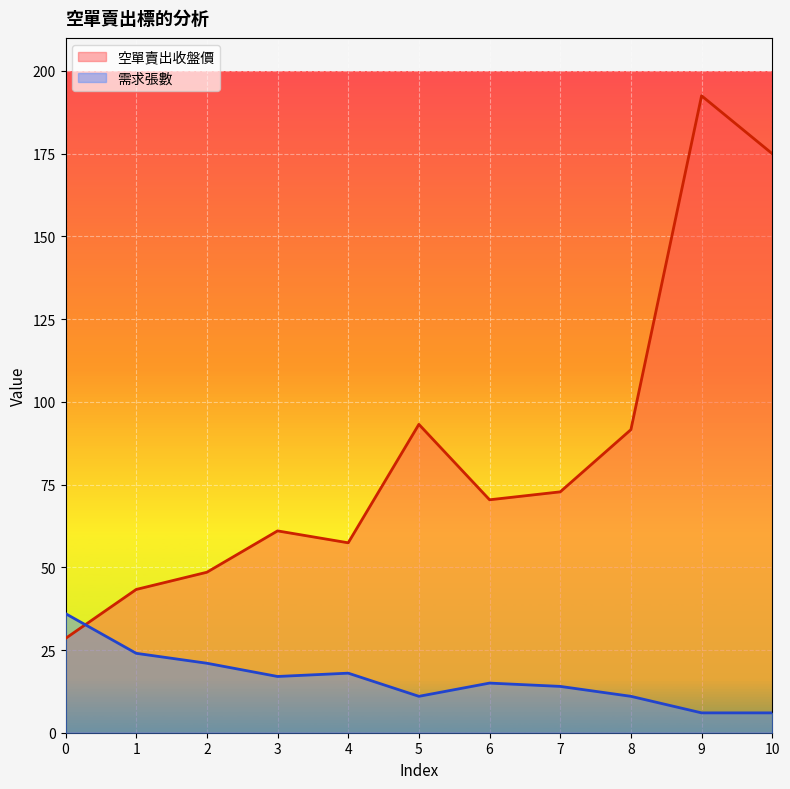

At which label is 空單賣出收盤價 closest to 110?

5